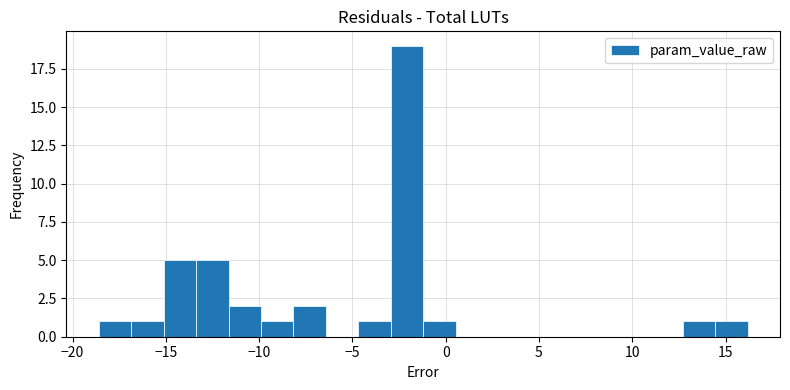

Read against the x-axis, roughly where is the centre of the tallest bar?

-2.0